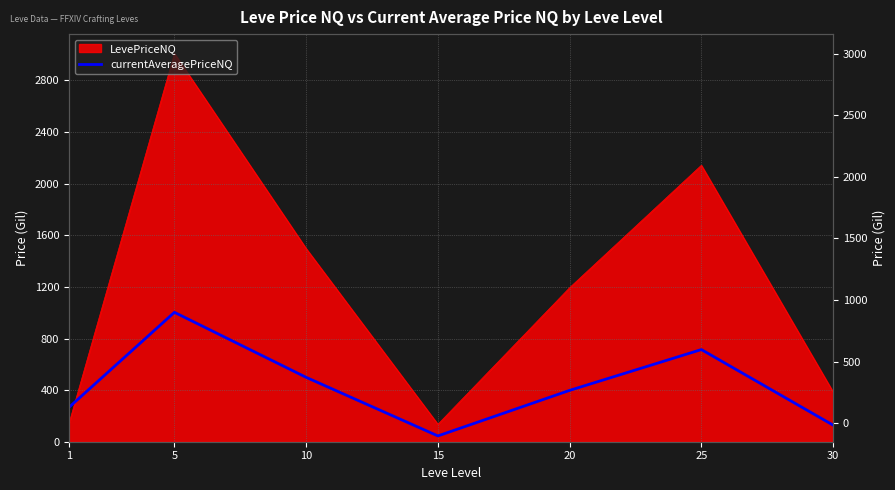

What is the change in value from 1 to 15?

-221.8